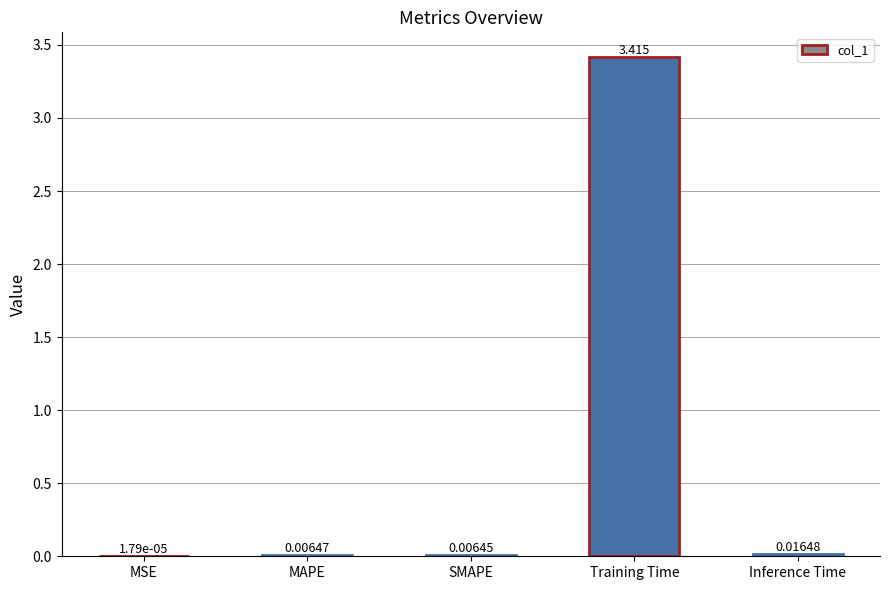

Is it true that the value at Training Time is 3.4?

True